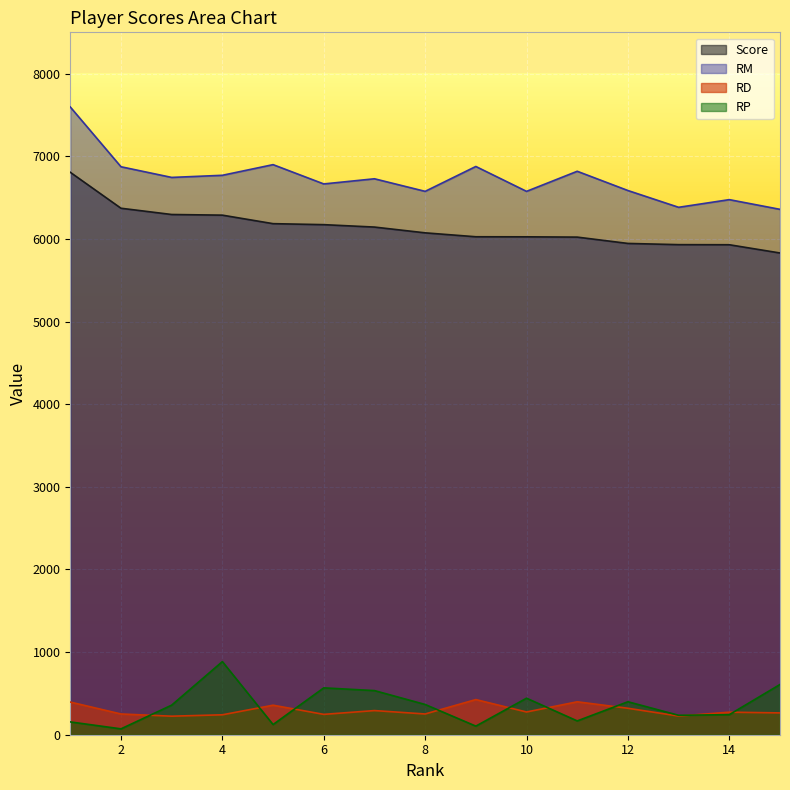

Is it true that Score equals 8290.1 at 7?

False